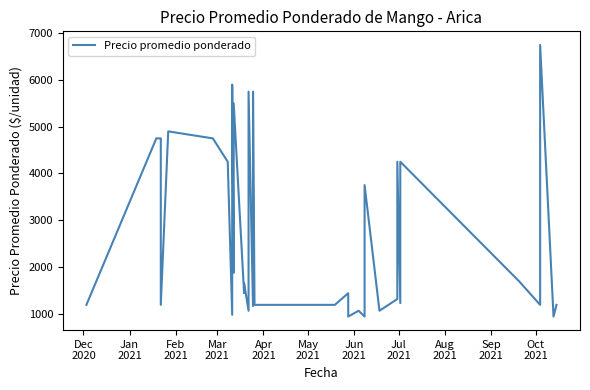

Count the number of values greater than 1438.

17